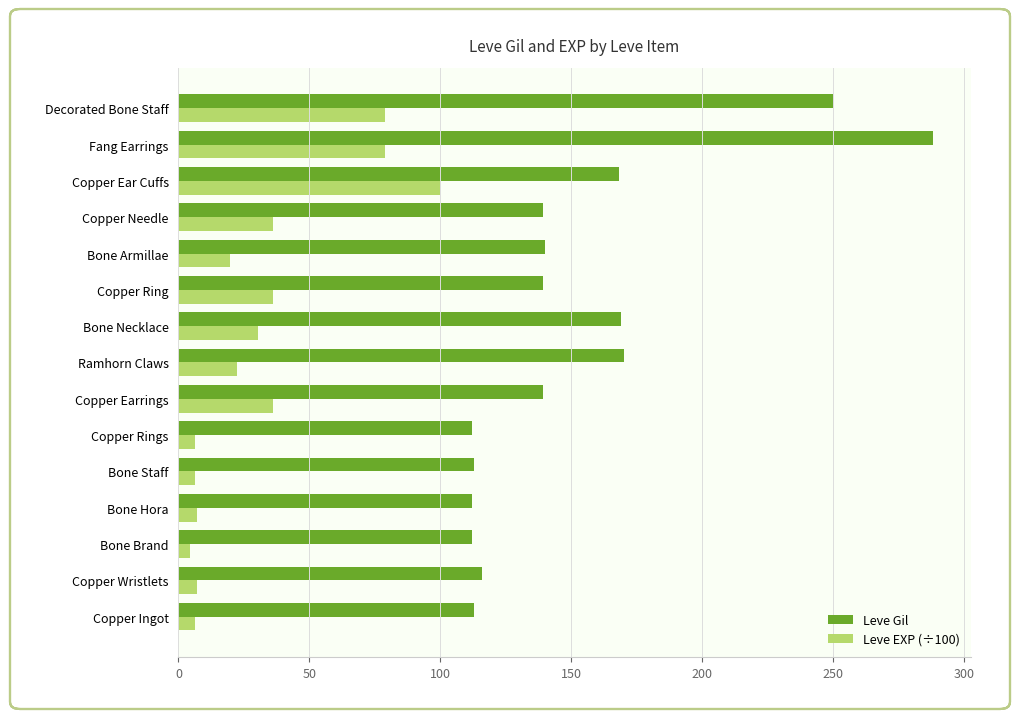

Rank the series by their average value, from highest to lowest.

Leve Gil, Leve EXP (÷100)